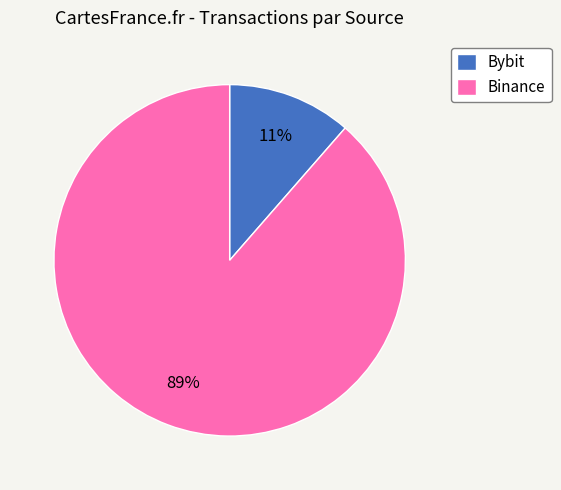

Which slice is the largest?

Binance